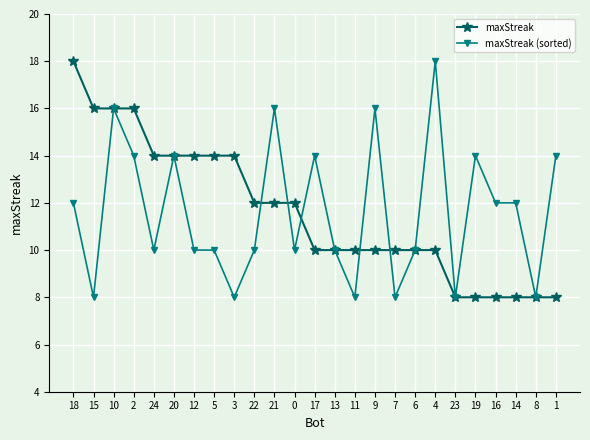

How many categories are shown in the chart?

25